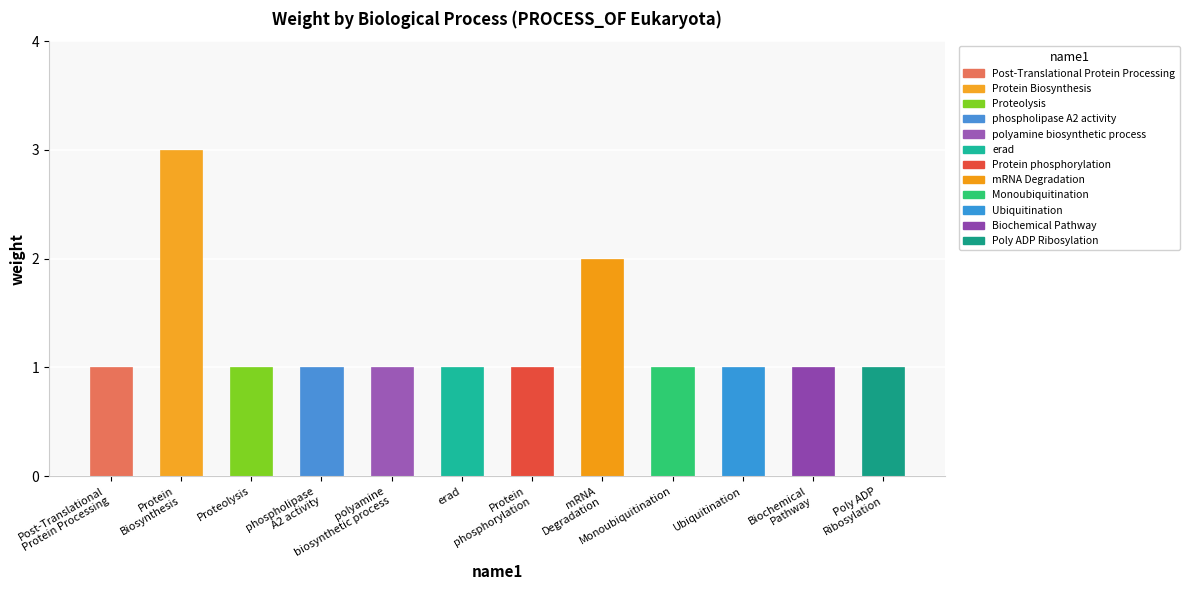

What is the sum of all values?

15